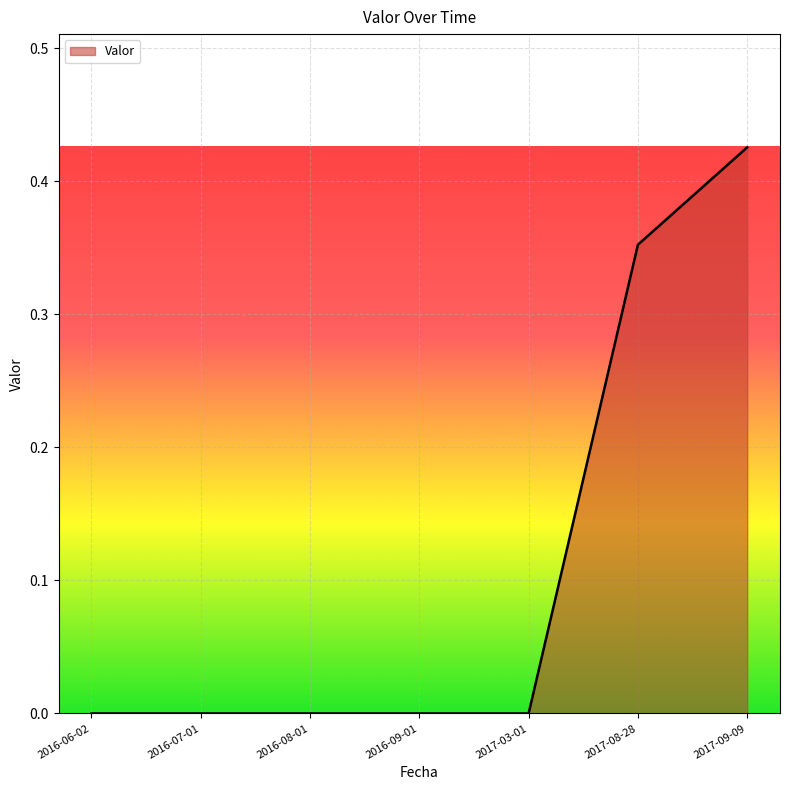

Count the number of categories in the chart.

7